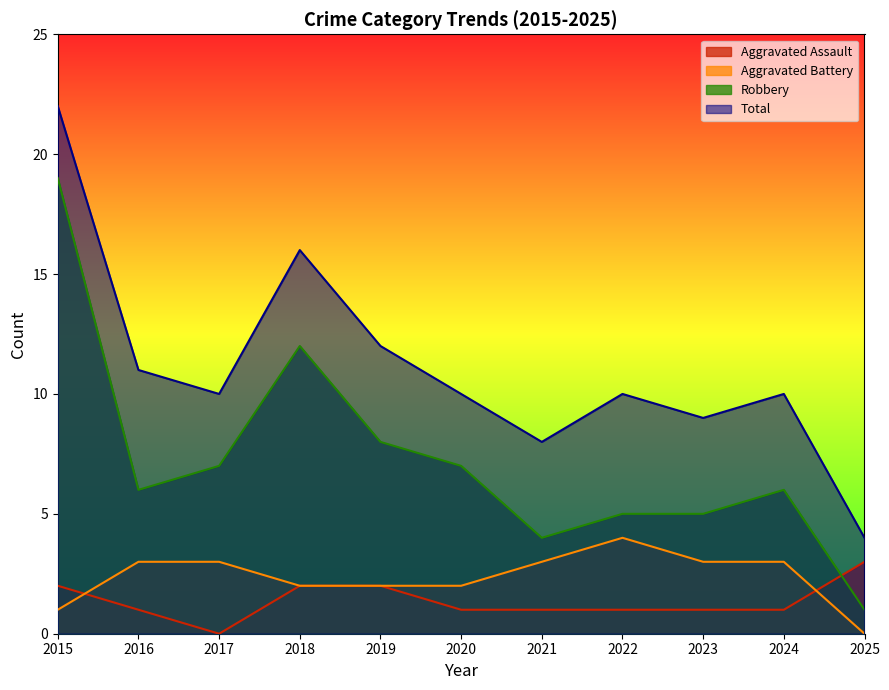

Reading right to left, transcribe all the data shown in this chart.

Aggravated Assault: 3	1	1	1	1	1	2	2	0	1	2
Aggravated Battery: 0	3	3	4	3	2	2	2	3	3	1
Robbery: 1	6	5	5	4	7	8	12	7	6	19
Total: 4	10	9	10	8	10	12	16	10	11	22